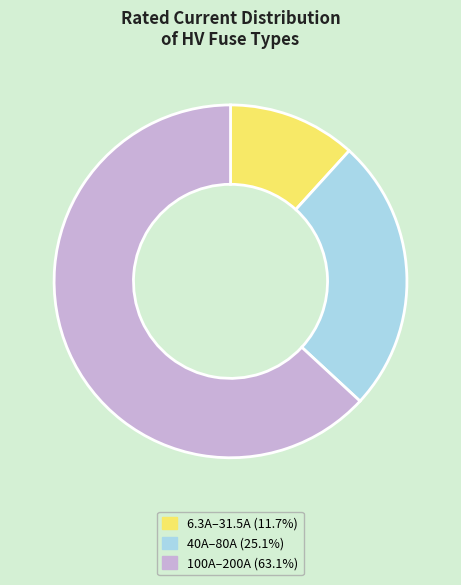

Is there any slice that represents more than half of the pie?

Yes